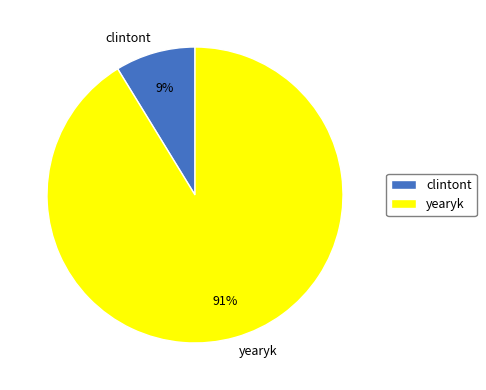

Is it true that clintont is 1% of the pie?

False